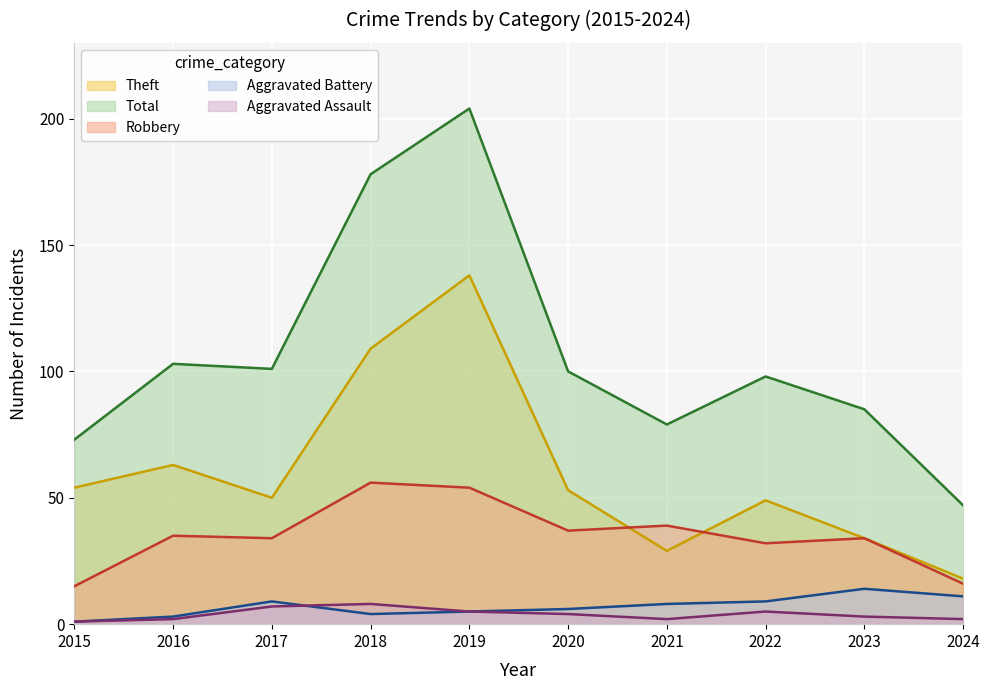

How many distinct data groups are displayed?

5